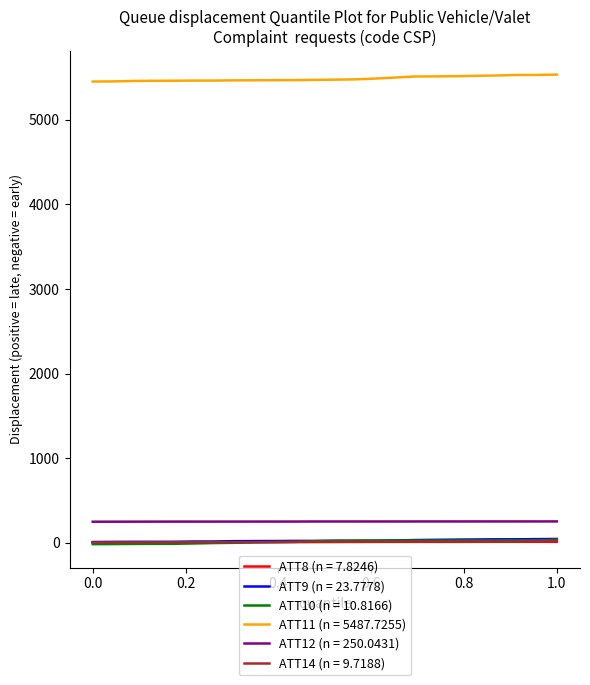

True or false: ATT12 (n = 250.0431) and ATT8 (n = 7.8246) cross at least once.

False